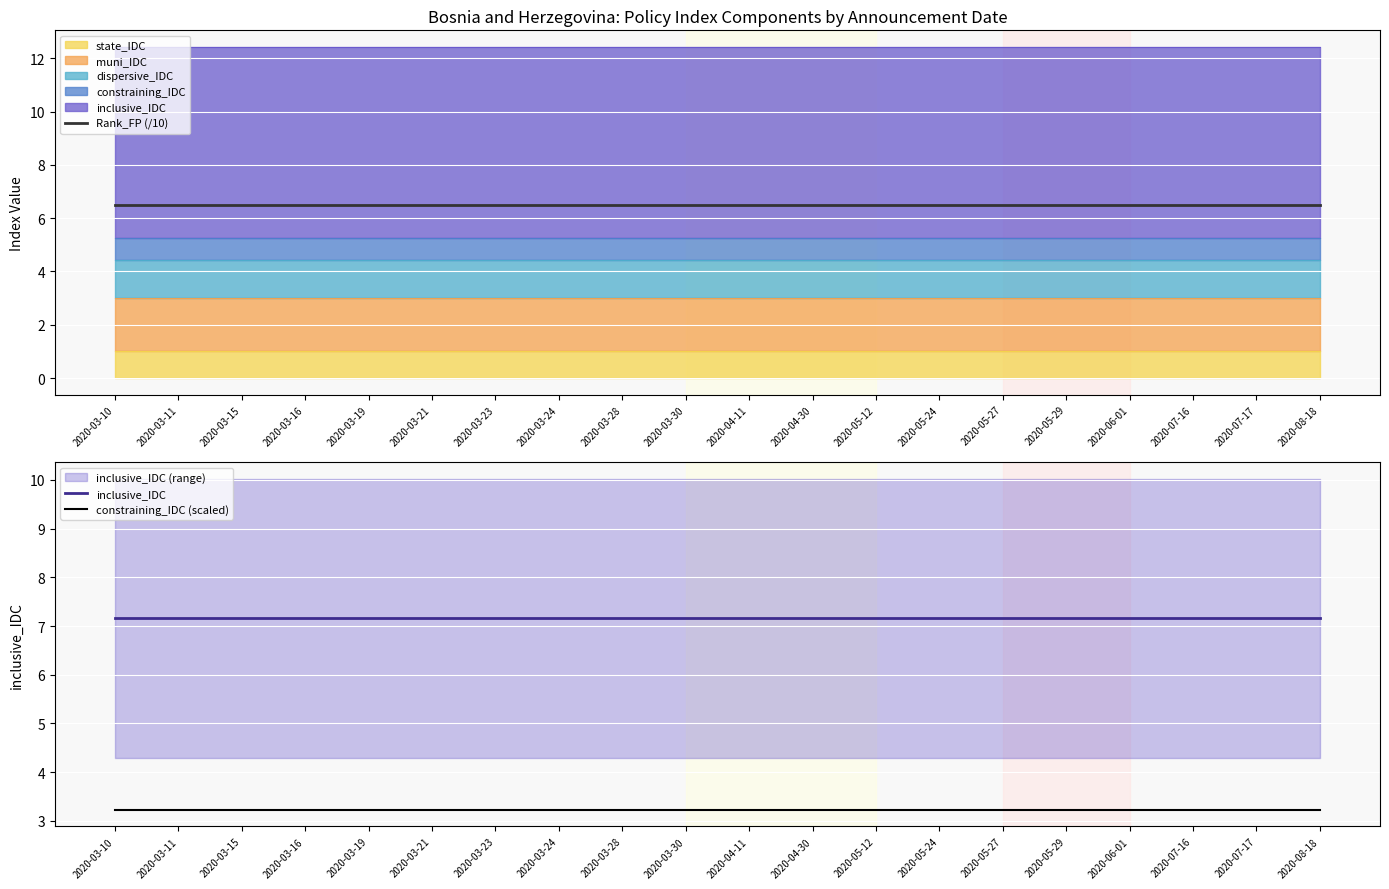

Reading left to right, extract all data points from this chart.

Rank_FP (/10): 2020-03-10=6.5	2020-03-11=6.5	2020-03-15=6.5	2020-03-16=6.5	2020-03-19=6.5	2020-03-21=6.5	2020-03-23=6.5	2020-03-24=6.5	2020-03-28=6.5	2020-03-30=6.5	2020-04-11=6.5	2020-04-30=6.5	2020-05-12=6.5	2020-05-24=6.5	2020-05-27=6.5	2020-05-29=6.5	2020-06-01=6.5	2020-07-16=6.5	2020-07-17=6.5	2020-08-18=6.5
inclusive_IDC: 2020-03-10=7.2	2020-03-11=7.2	2020-03-15=7.2	2020-03-16=7.2	2020-03-19=7.2	2020-03-21=7.2	2020-03-23=7.2	2020-03-24=7.2	2020-03-28=7.2	2020-03-30=7.2	2020-04-11=7.2	2020-04-30=7.2	2020-05-12=7.2	2020-05-24=7.2	2020-05-27=7.2	2020-05-29=7.2	2020-06-01=7.2	2020-07-16=7.2	2020-07-17=7.2	2020-08-18=7.2
constraining_IDC (scaled): 2020-03-10=3.2	2020-03-11=3.2	2020-03-15=3.2	2020-03-16=3.2	2020-03-19=3.2	2020-03-21=3.2	2020-03-23=3.2	2020-03-24=3.2	2020-03-28=3.2	2020-03-30=3.2	2020-04-11=3.2	2020-04-30=3.2	2020-05-12=3.2	2020-05-24=3.2	2020-05-27=3.2	2020-05-29=3.2	2020-06-01=3.2	2020-07-16=3.2	2020-07-17=3.2	2020-08-18=3.2